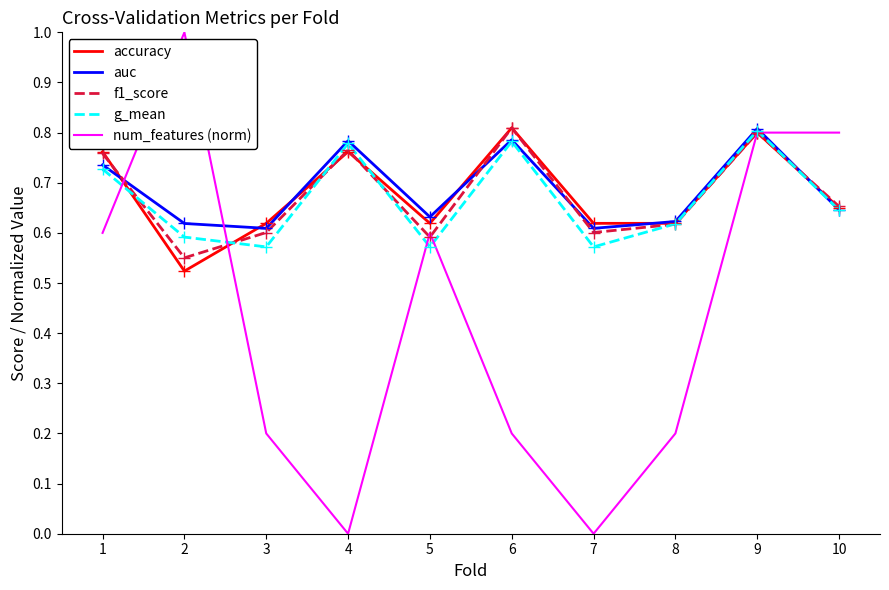

How many interior local valleys does the num_features (norm) series have?

2